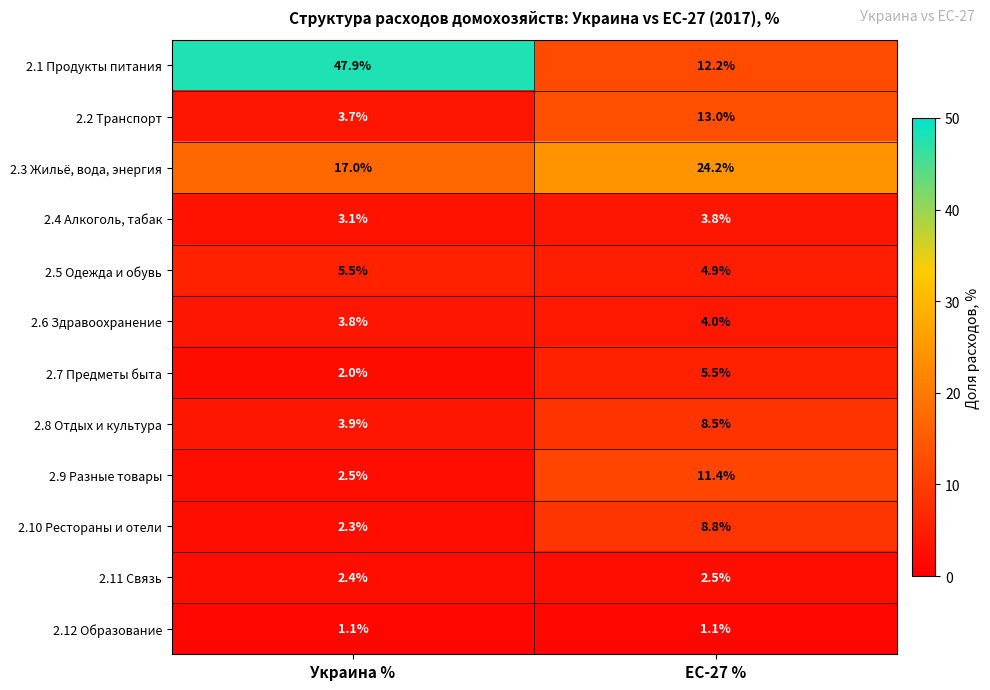

Between Украина % and ЕС-27 %, which series saw the biggest shift?

2.1 Продукты питания